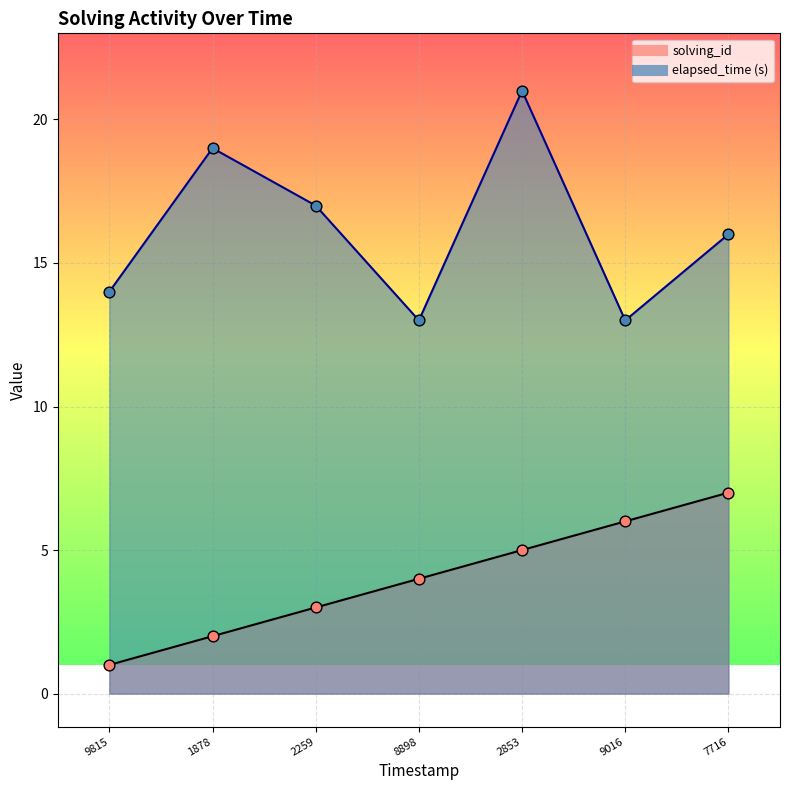

Which series has the largest total across all categories?

elapsed_time